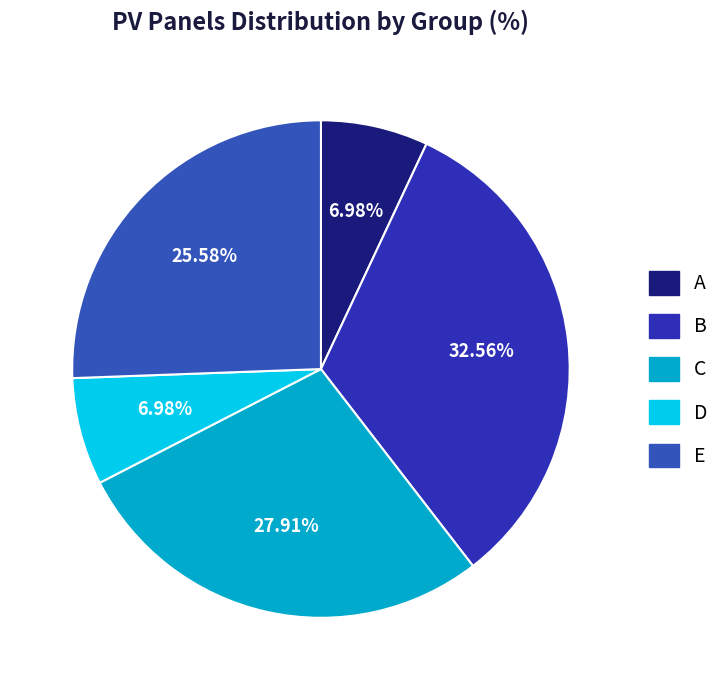

True or false: E accounts for 16% of the total.

False